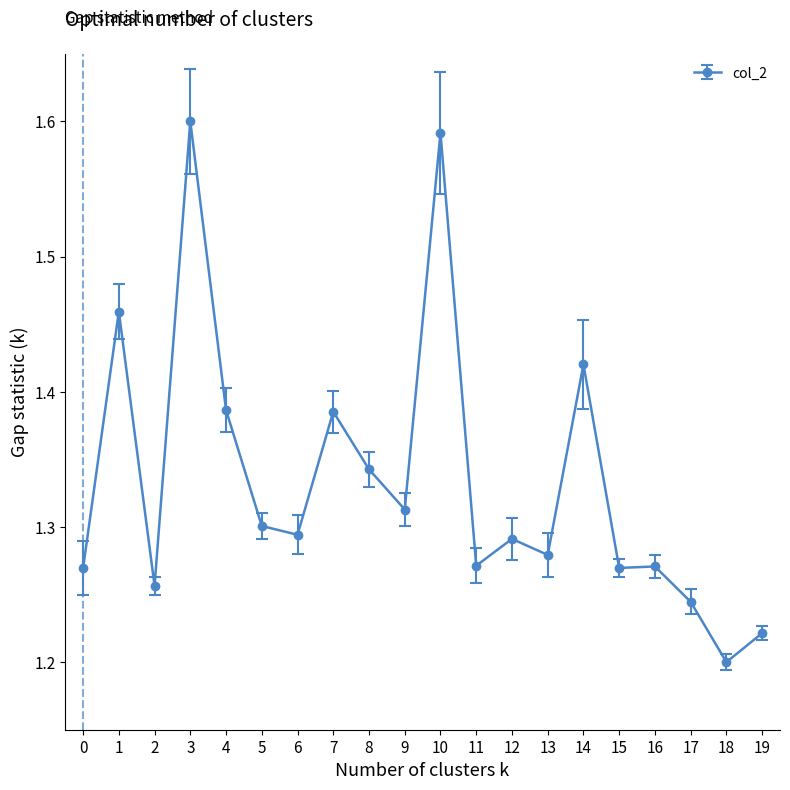

Approximately how many times larger is the value at 19 compared to 1?

0.8